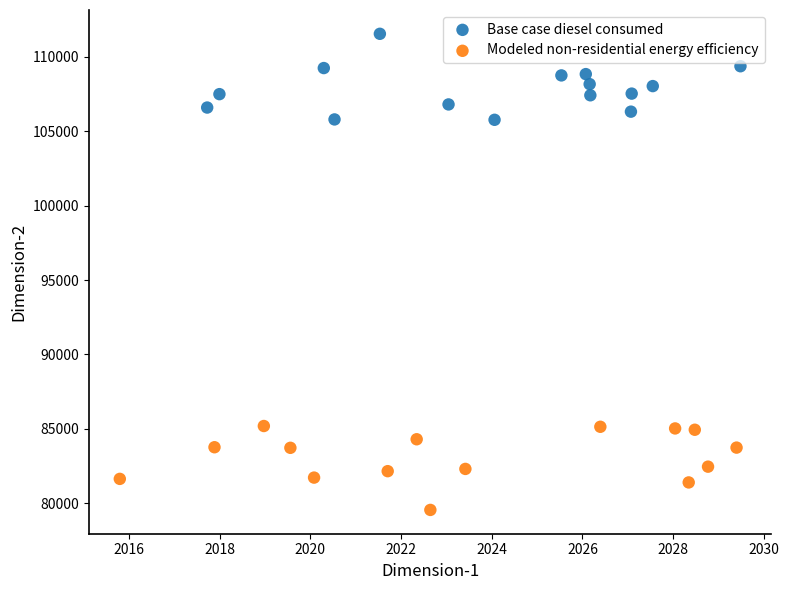

Which series reaches the maximum Y coordinate?

Base case diesel consumed